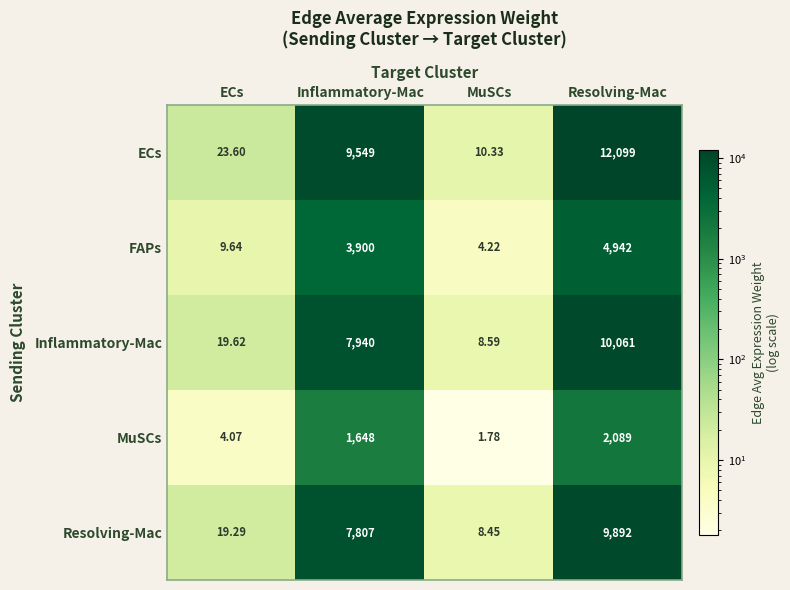

What is the maximum value shown in the chart?

12099.0